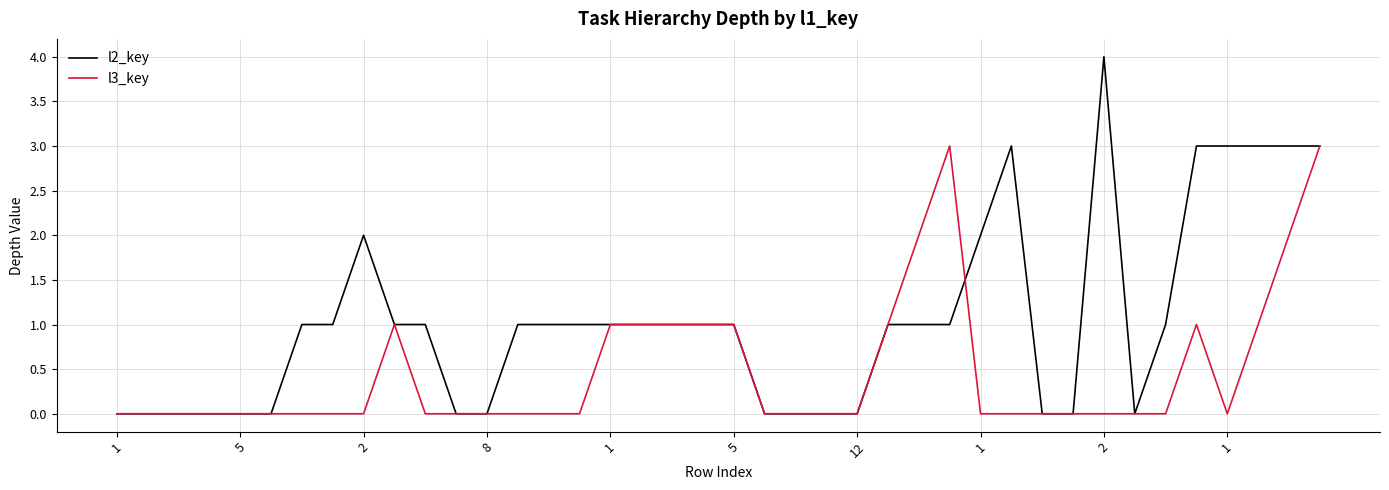

Count the number of data series in this chart.

2